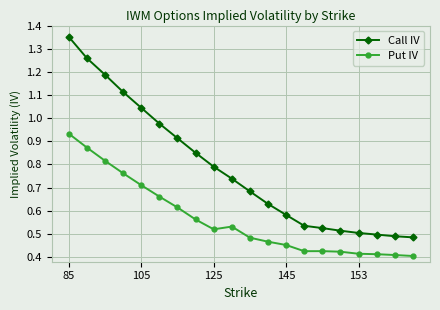

True or false: Call IV and Put IV cross at least once.

False